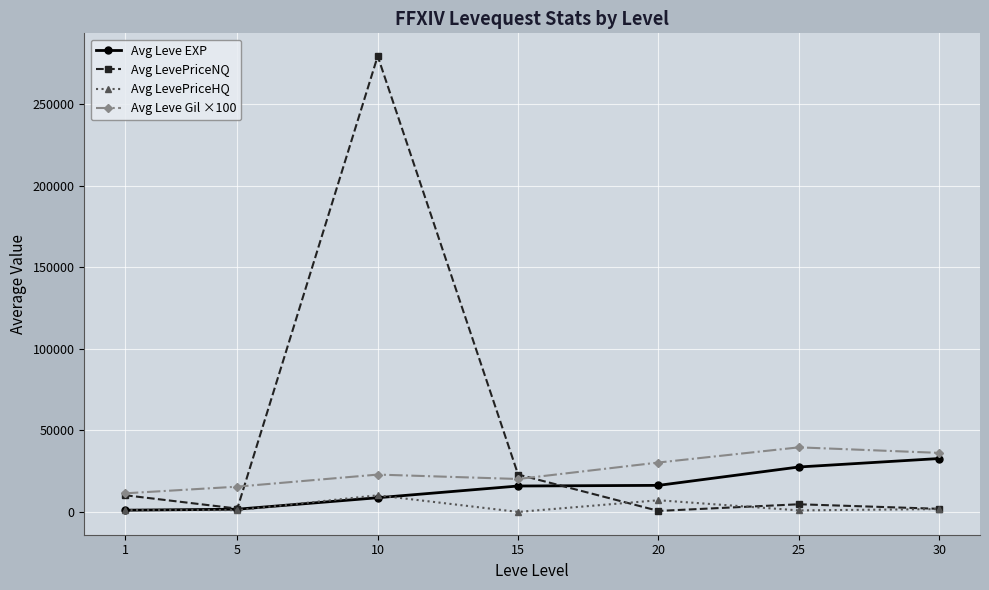

What is the average value of the Avg LevePriceNQ series?

45992.0